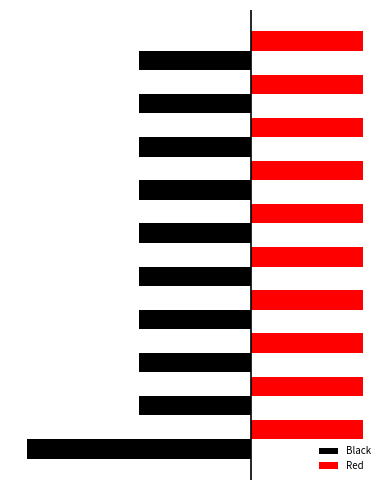

Reading right to left, extract all data points from this chart.

Black: -1.0	-1.0	-1.0	-1.0	-1.0	-1.0	-1.0	-1.0	-1.0	-2.0
Red: 0.5	0.5	0.5	0.5	0.5	0.5	0.5	0.5	0.5	0.5